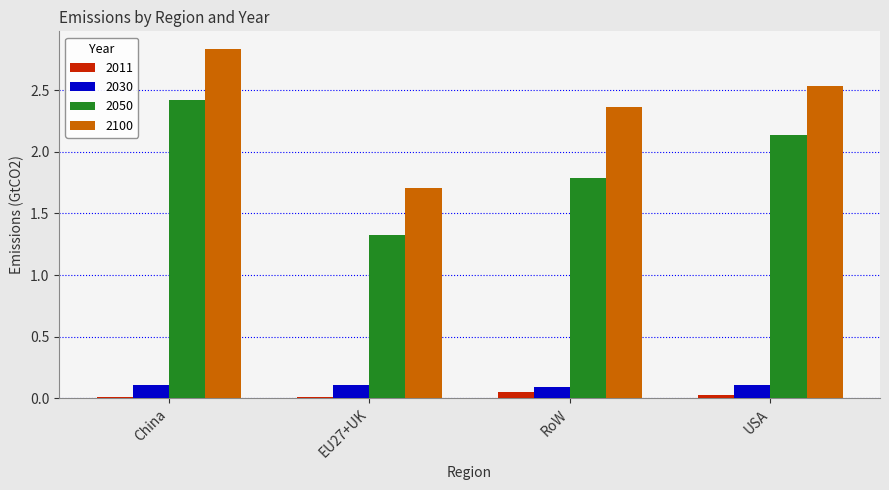

Count the number of data series in this chart.

4